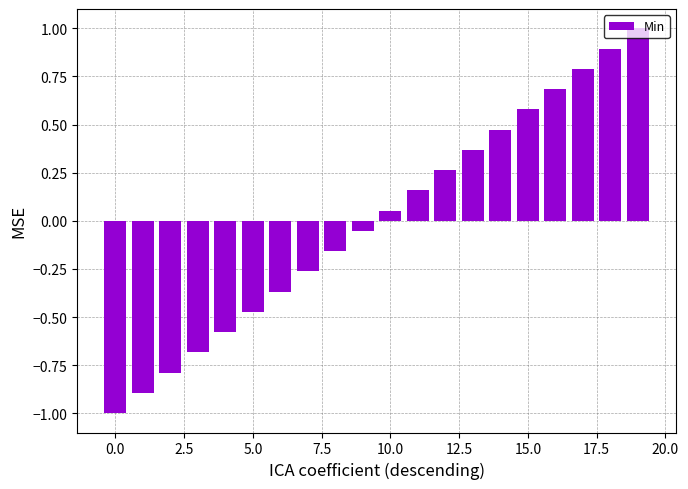

How many series are shown in this chart?

1